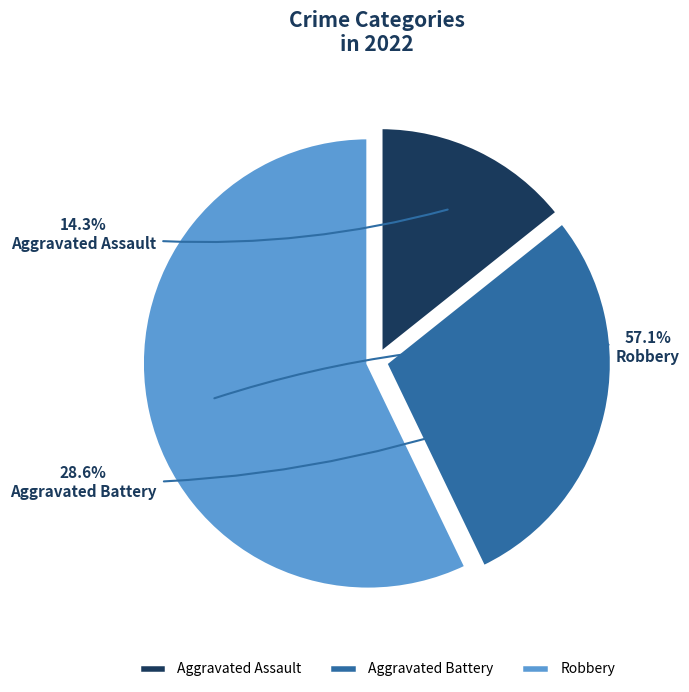

Which has a higher value, Robbery or Aggravated Assault?

Robbery